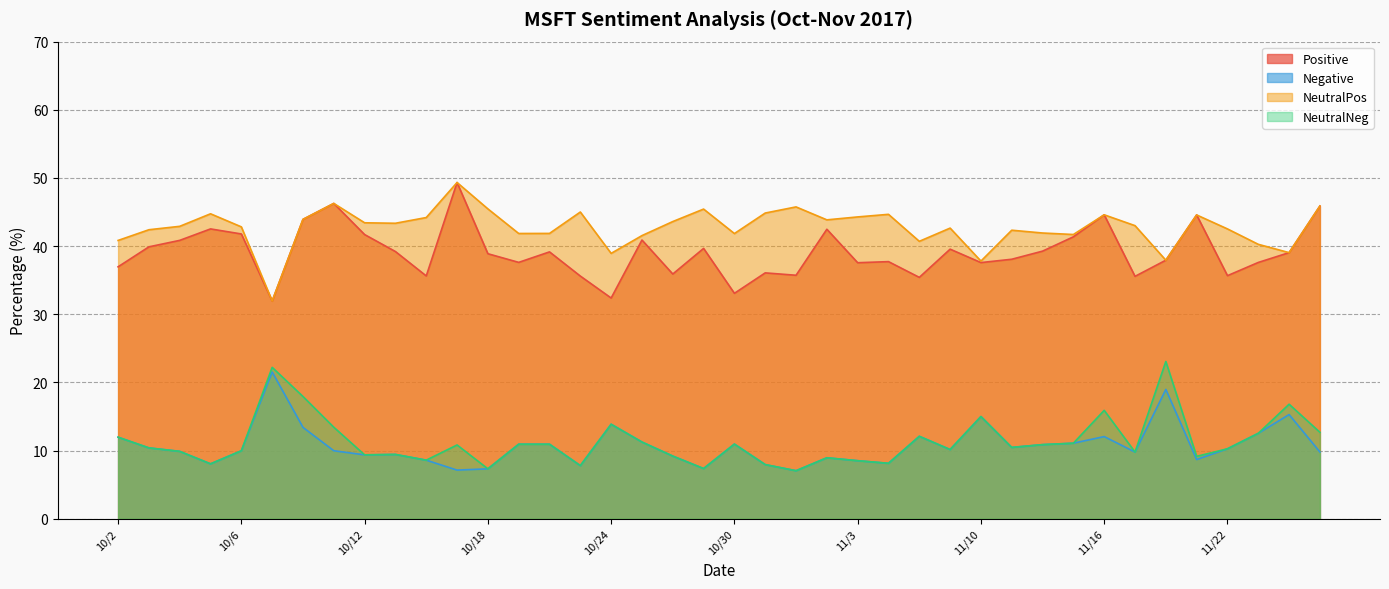

How many lines are shown in the chart?

4